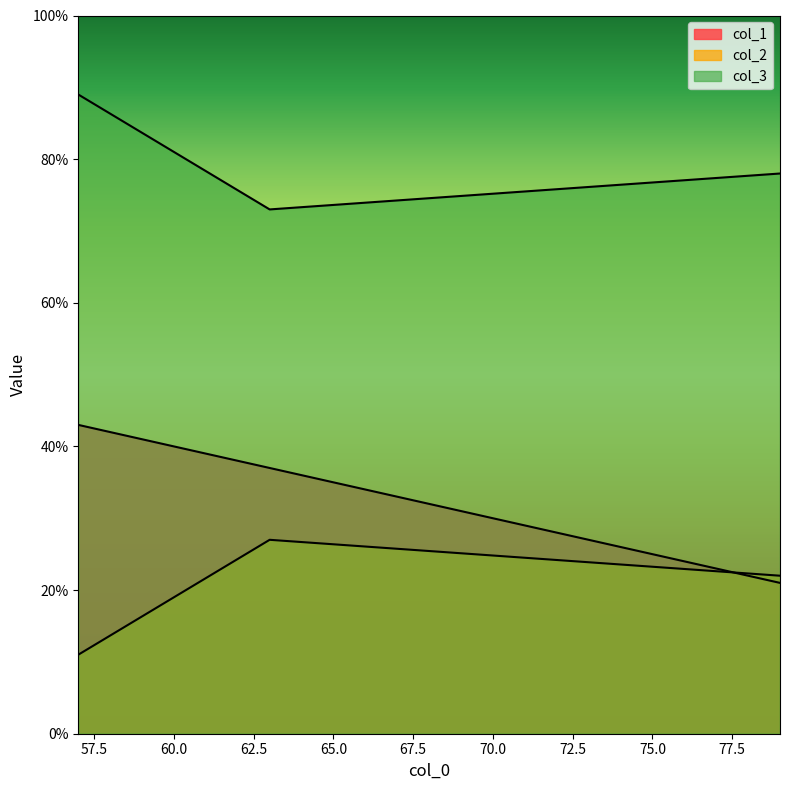

Where does the col_1 series first go above 37?

57